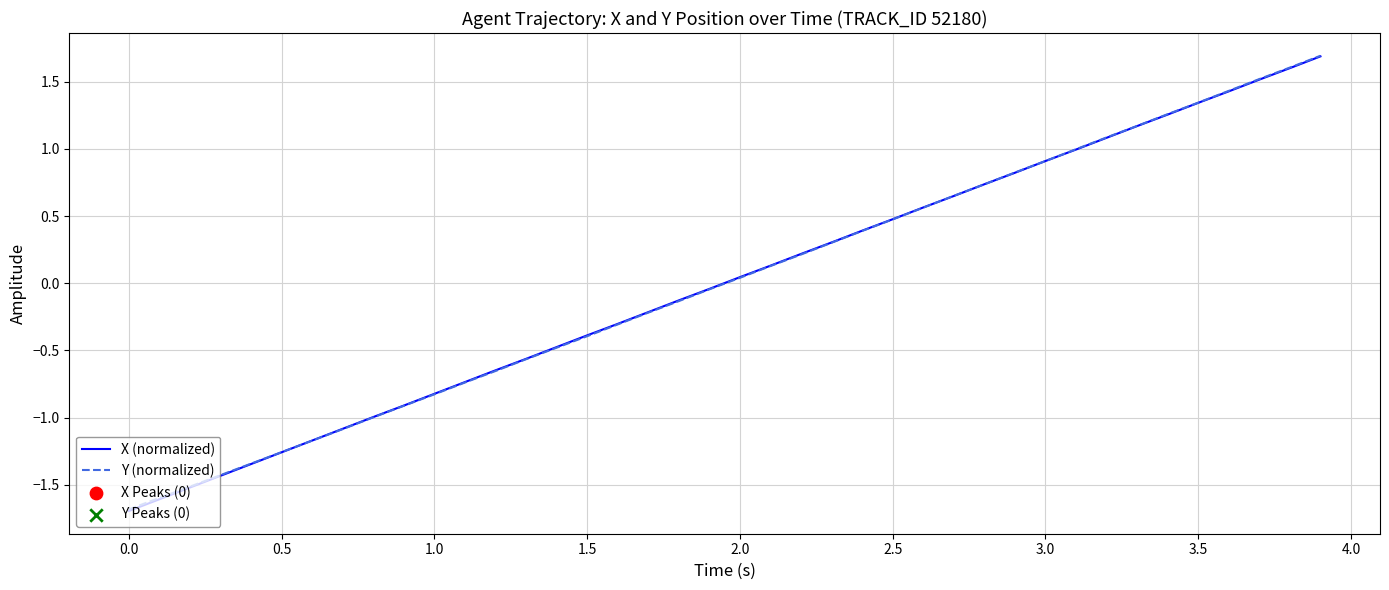

Which series has the widest spread of values?

X (normalized)